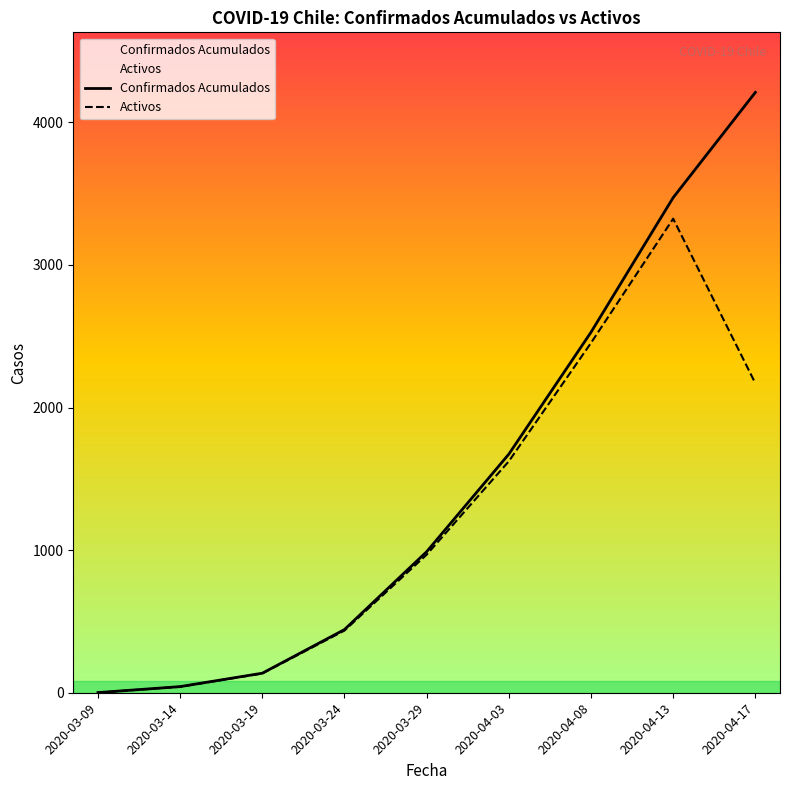

Reading right to left, transcribe all the data shown in this chart.

Confirmados Acumulados: 4210	3472	2528	1673	989	443	137	43	1
Activos: 2170	3324	2453	1623	968	436	135	42	1